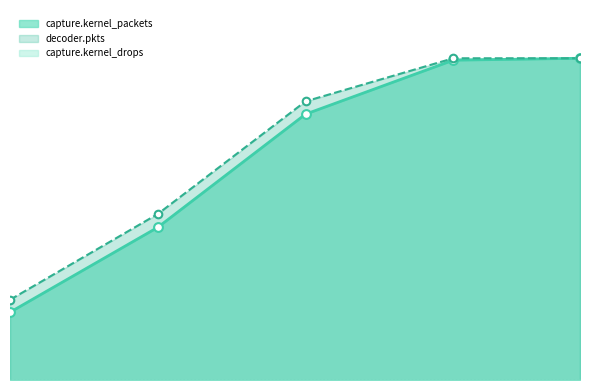

At how many categories does at least one series exceed 322844?

3